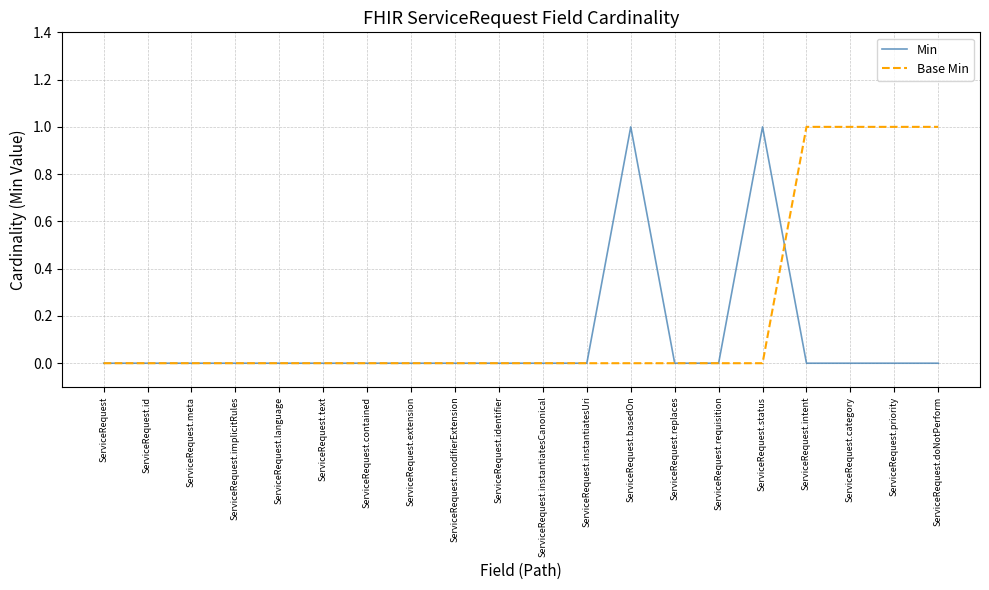

Which series has the largest total across all categories?

Base Min